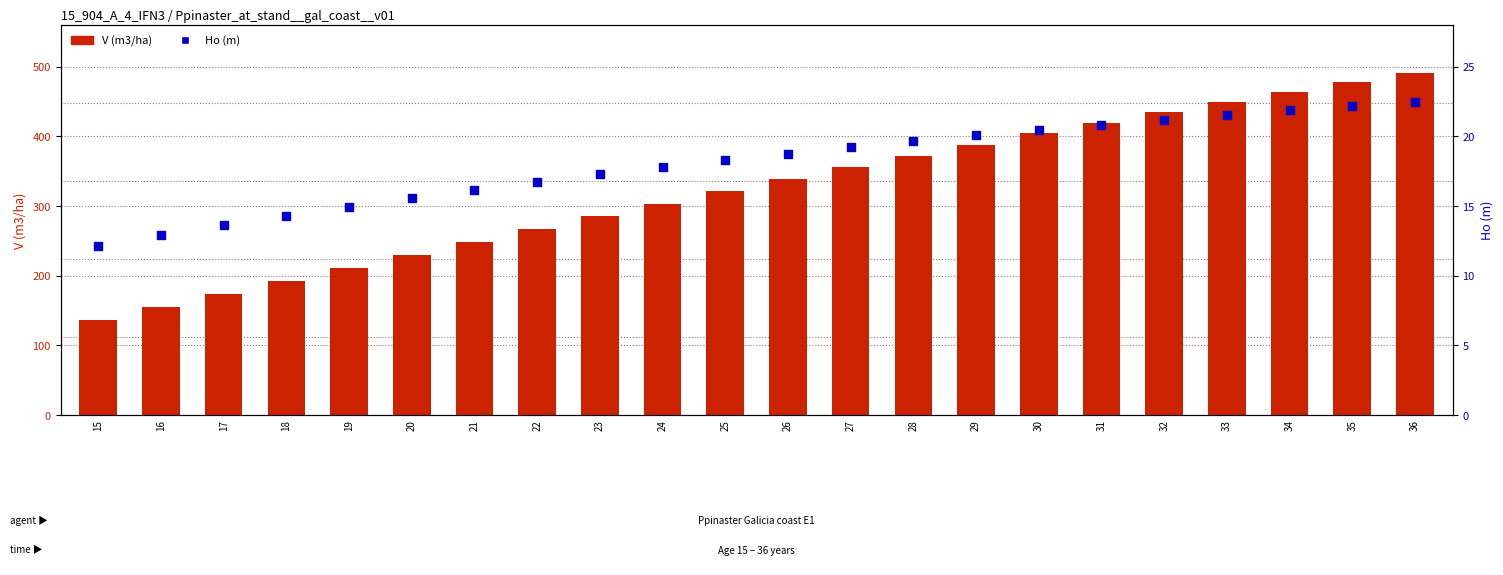

Which series has the largest total across all categories?

V (m3/ha)